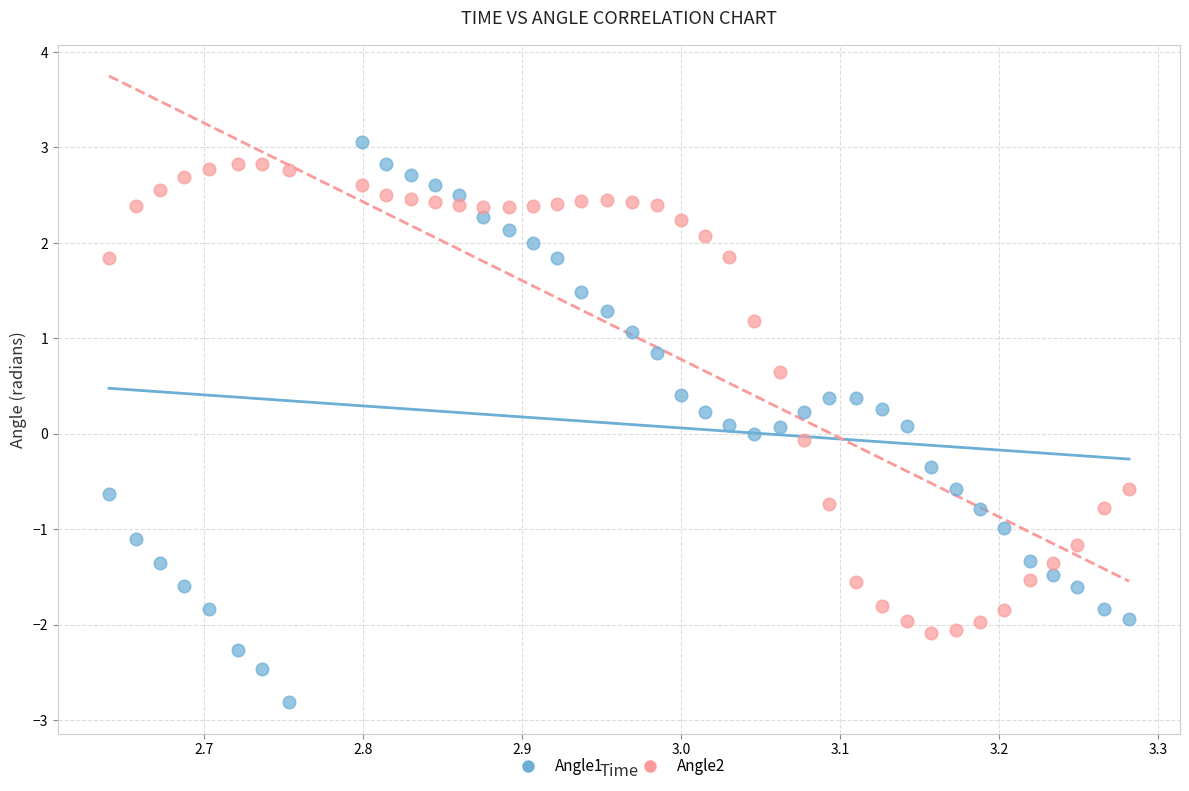

Which series has the largest Y range (max minus min)?

Angle1